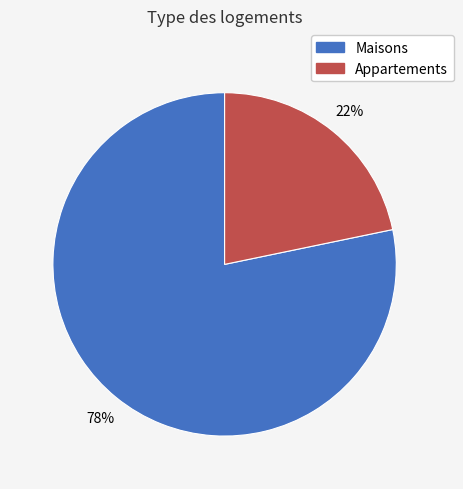

Is there a majority slice in this chart?

Yes